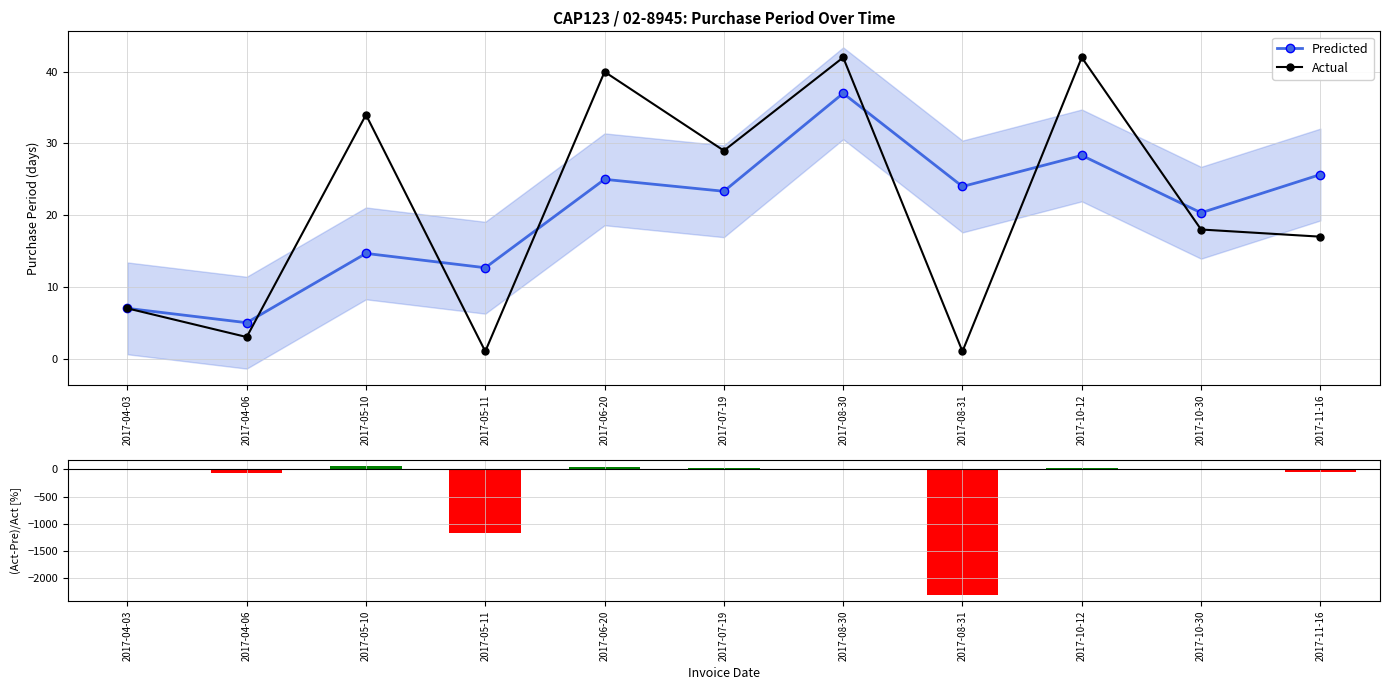

In Actual, how many points are lower than both neighbors (excluding endpoints)?

4